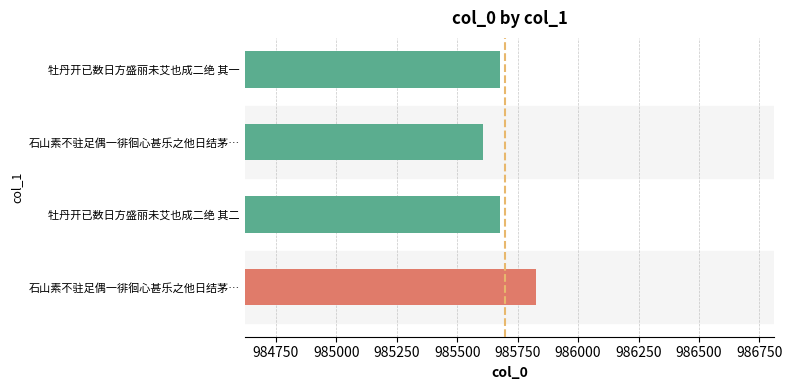

Does the chart contain any negative values?

No